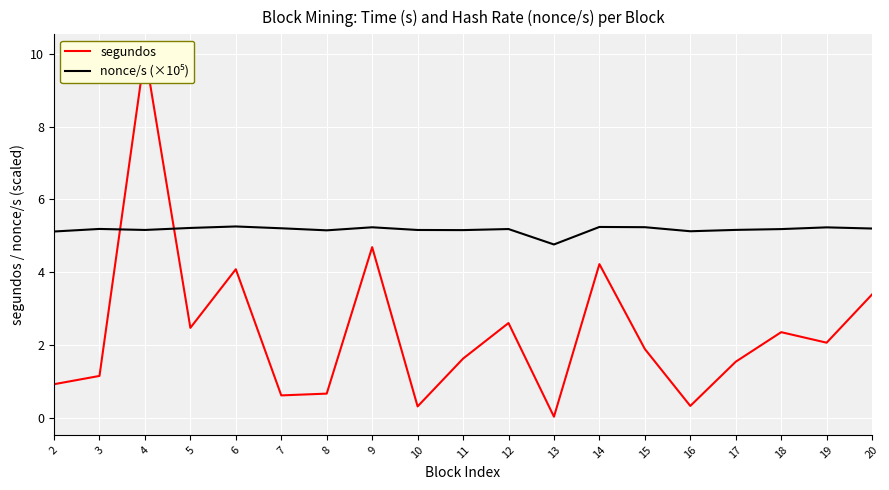

What is the approximate value of segundos at 6?

4.1